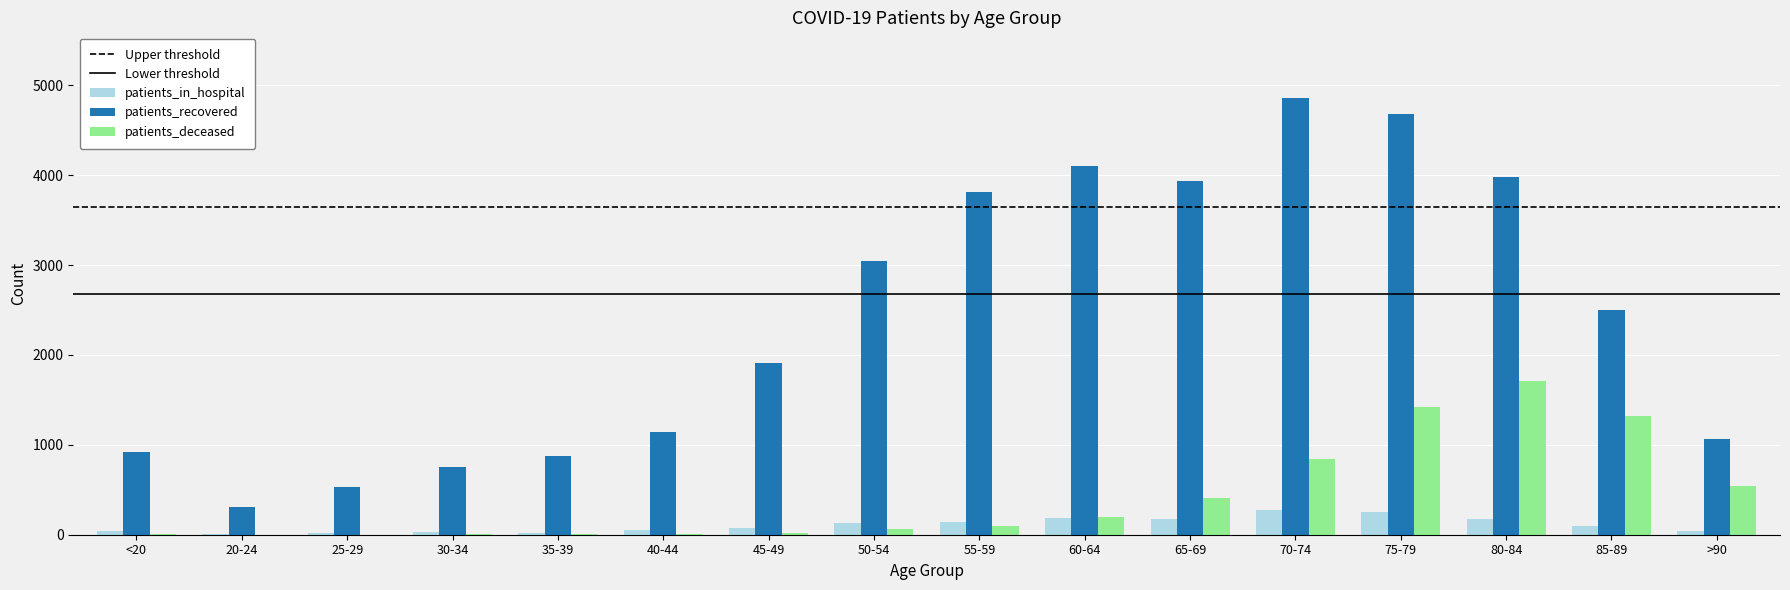

Count the number of categories in the chart.

16